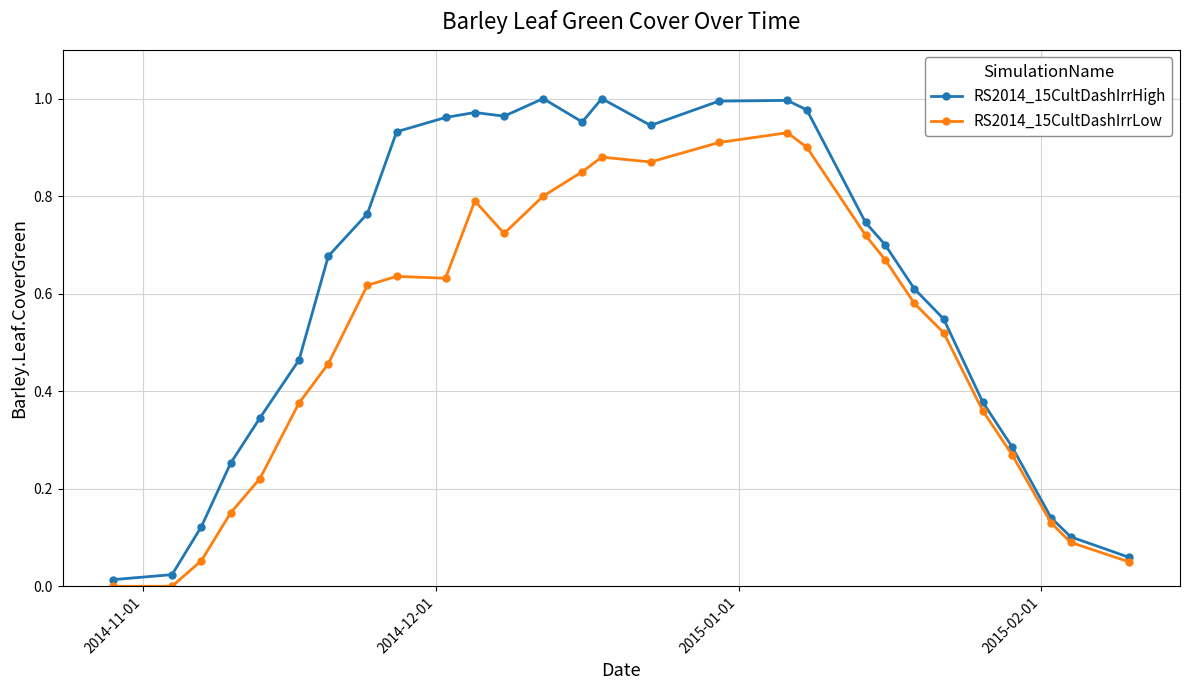

List the series in order of their peak value, highest first.

RS2014_15CultDashIrrHigh, RS2014_15CultDashIrrLow